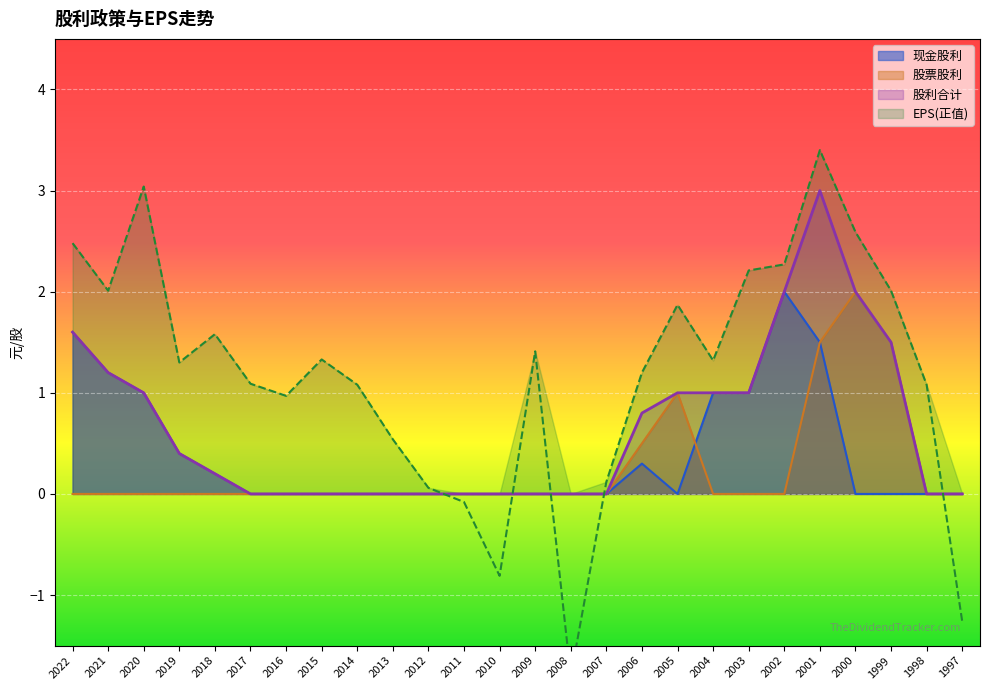

How many values in the 现金股利 series exceed 0?

10